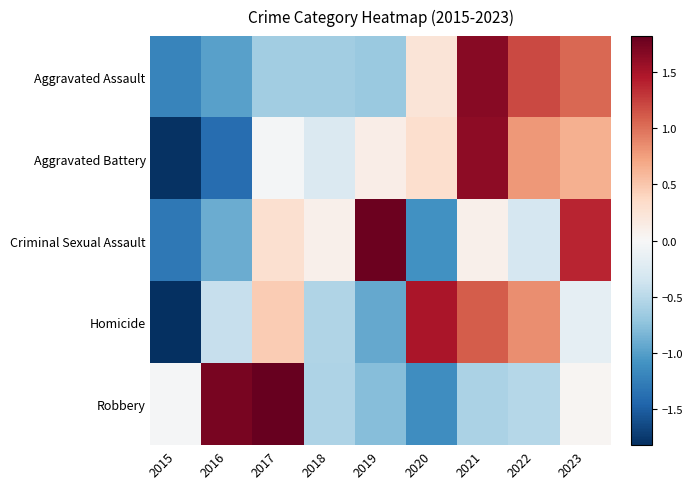

Which series changed the most between 2017 and 2023?

Robbery